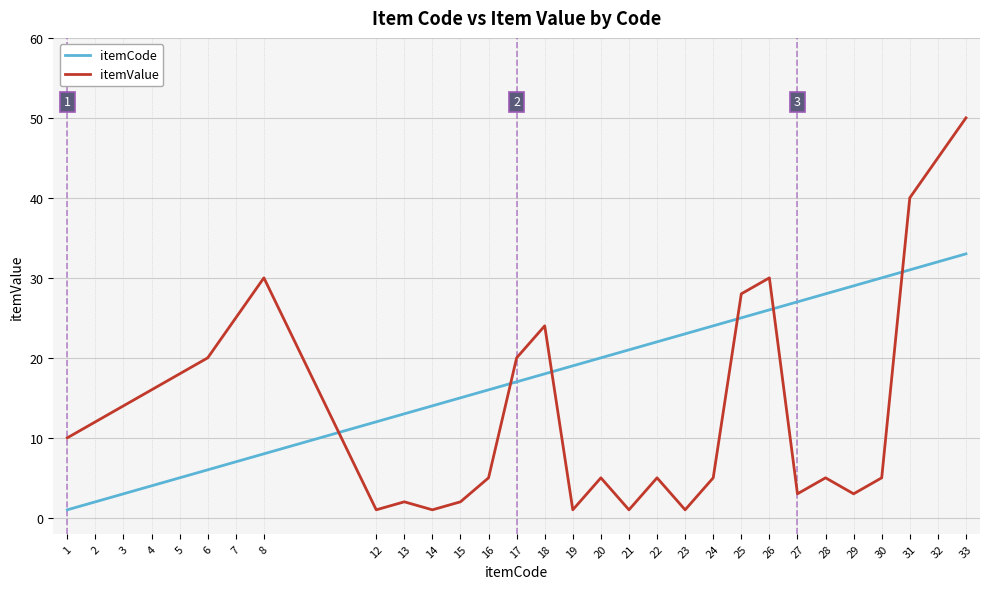

Which series has the largest range (max minus min)?

itemValue